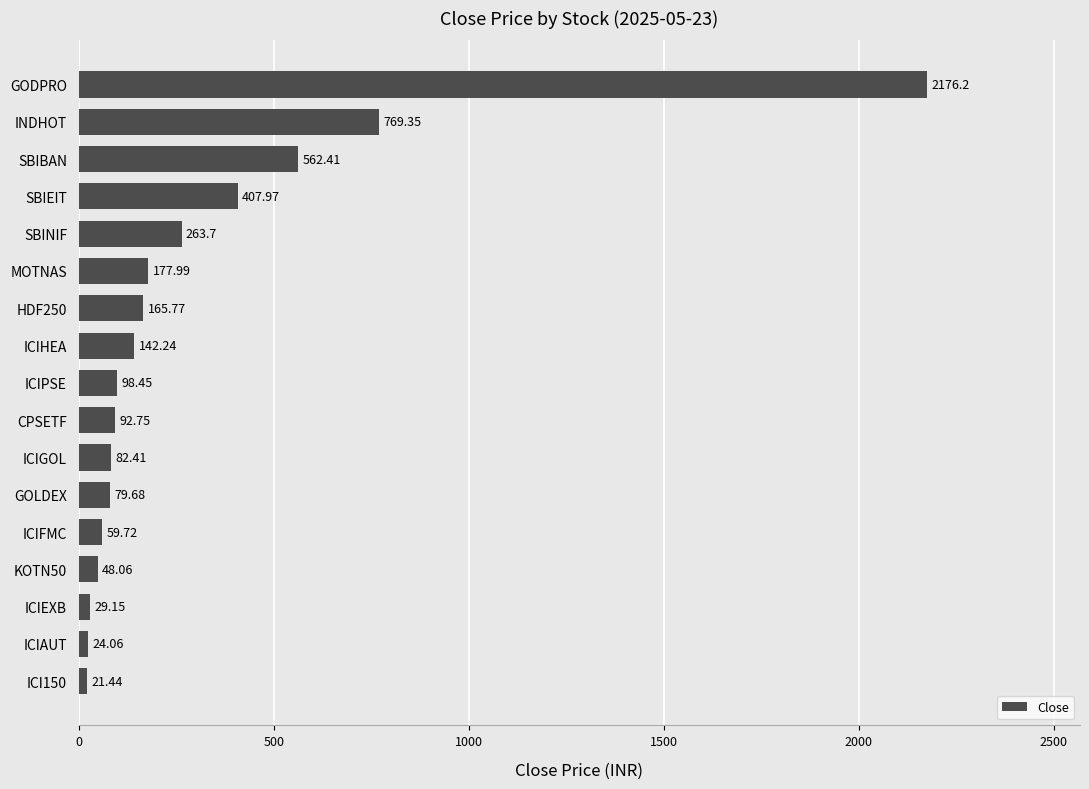

What is the difference between the maximum and minimum values?

2154.8